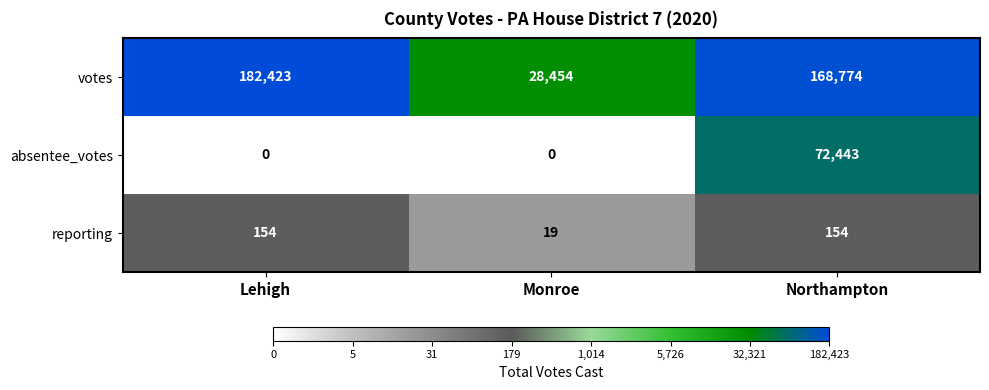

How many series are shown in this chart?

3